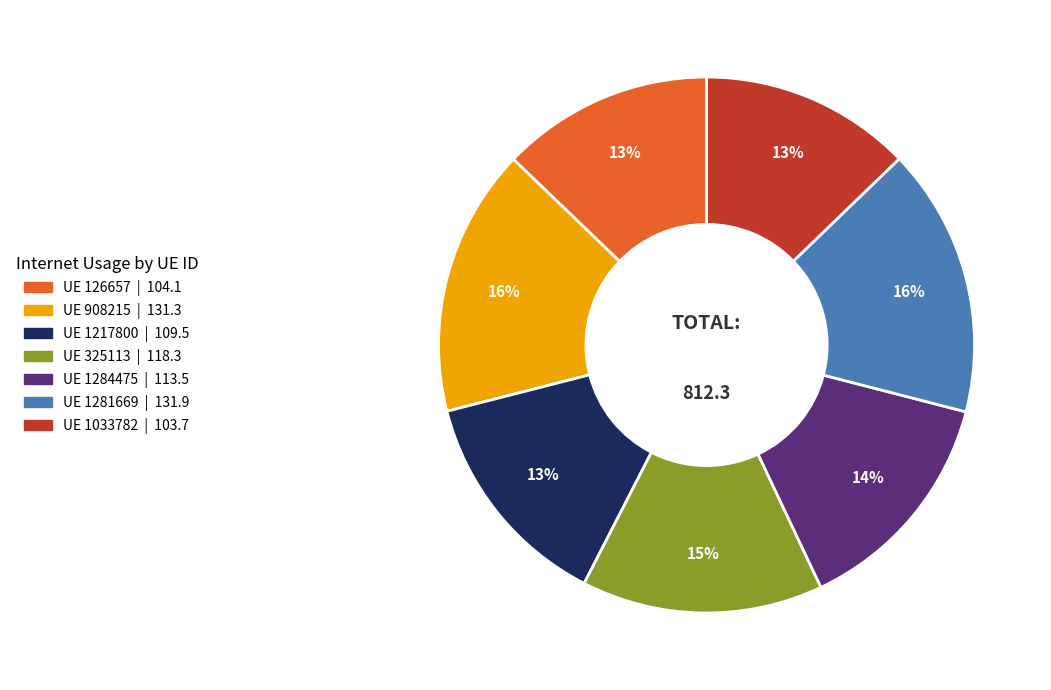

To the nearest percent, what is the difference between the largest and smallest slice percentages?

3%